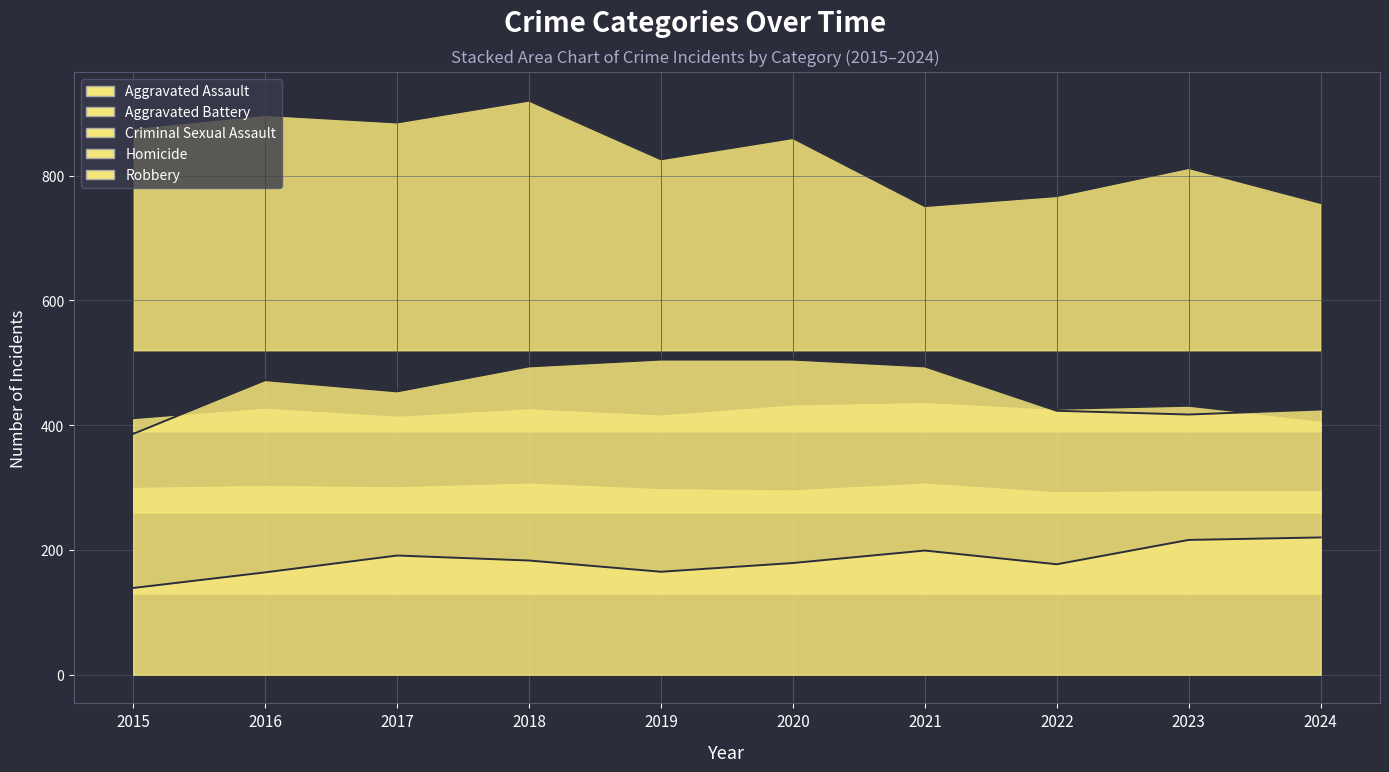

What are all the series names shown in the legend?

Aggravated Assault, Aggravated Battery, Criminal Sexual Assault, Homicide, Robbery